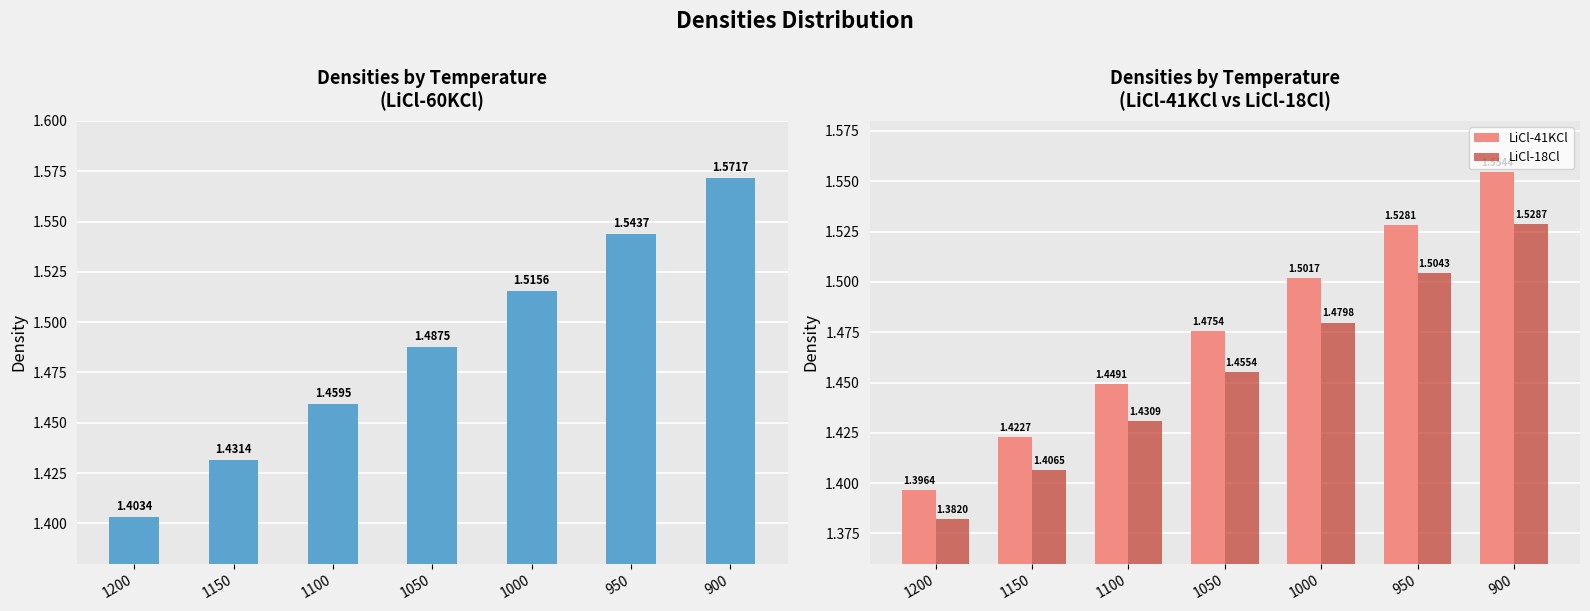

What is the sum of all LiCl-18Cl values?

10.2